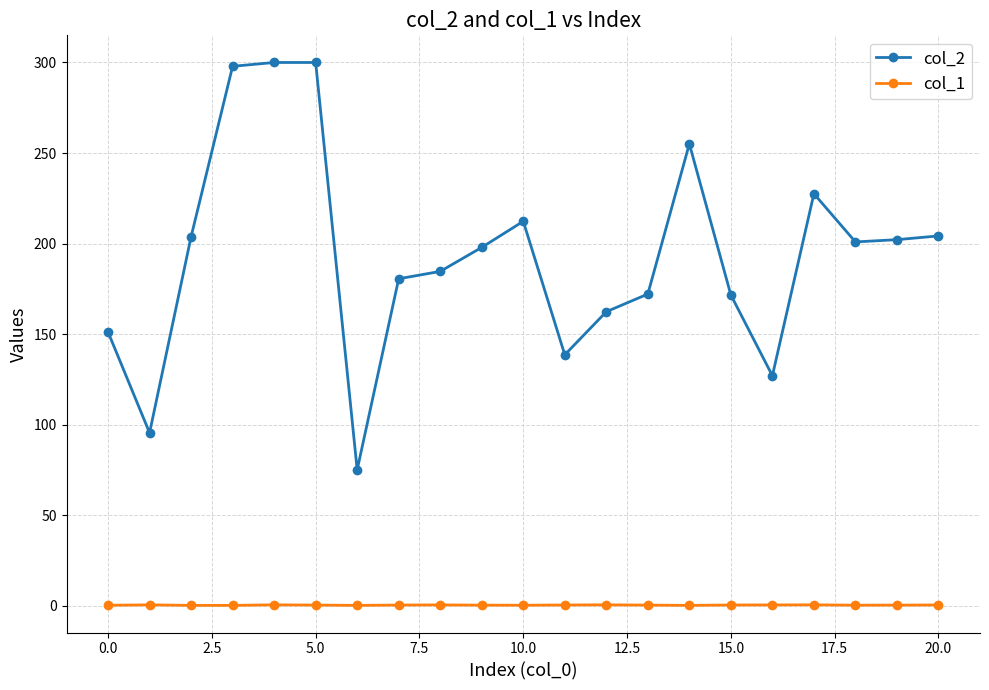

Rank the series by their average value, from lowest to highest.

col_1, col_2